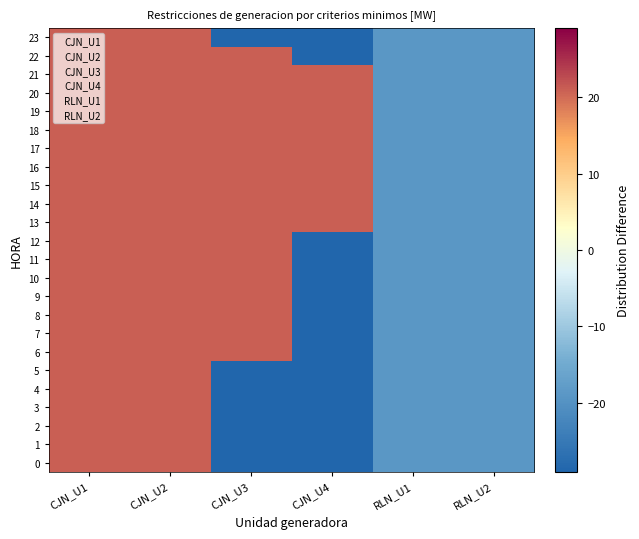

Which label corresponds to the smallest value in the chart?

CJN_U3